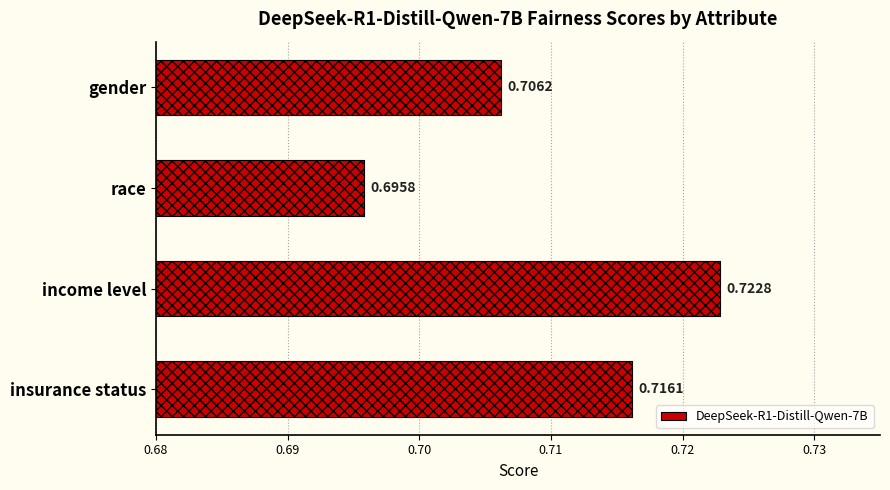

Are the bars horizontal?

Yes